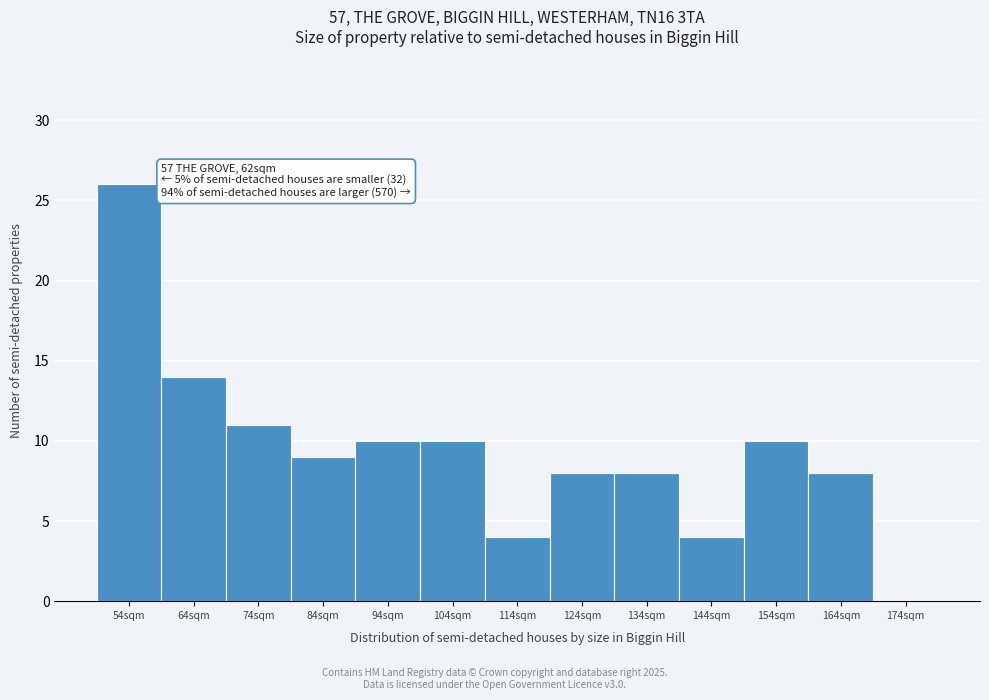

Reading left to right, extract all data points from this chart.

54sqm=26	64sqm=14	74sqm=11	84sqm=9	94sqm=10	104sqm=10	114sqm=4	124sqm=8	134sqm=8	144sqm=4	154sqm=10	164sqm=8	174sqm=0